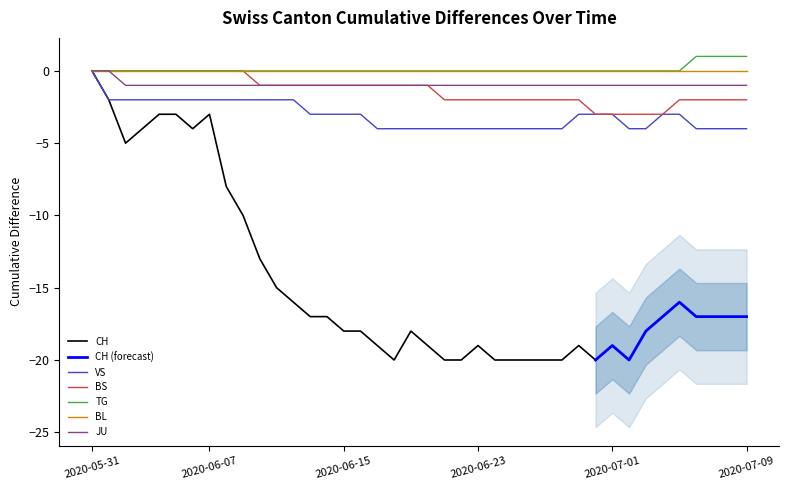

The VS series shows -2 at 2020-05-31. True or false?

False